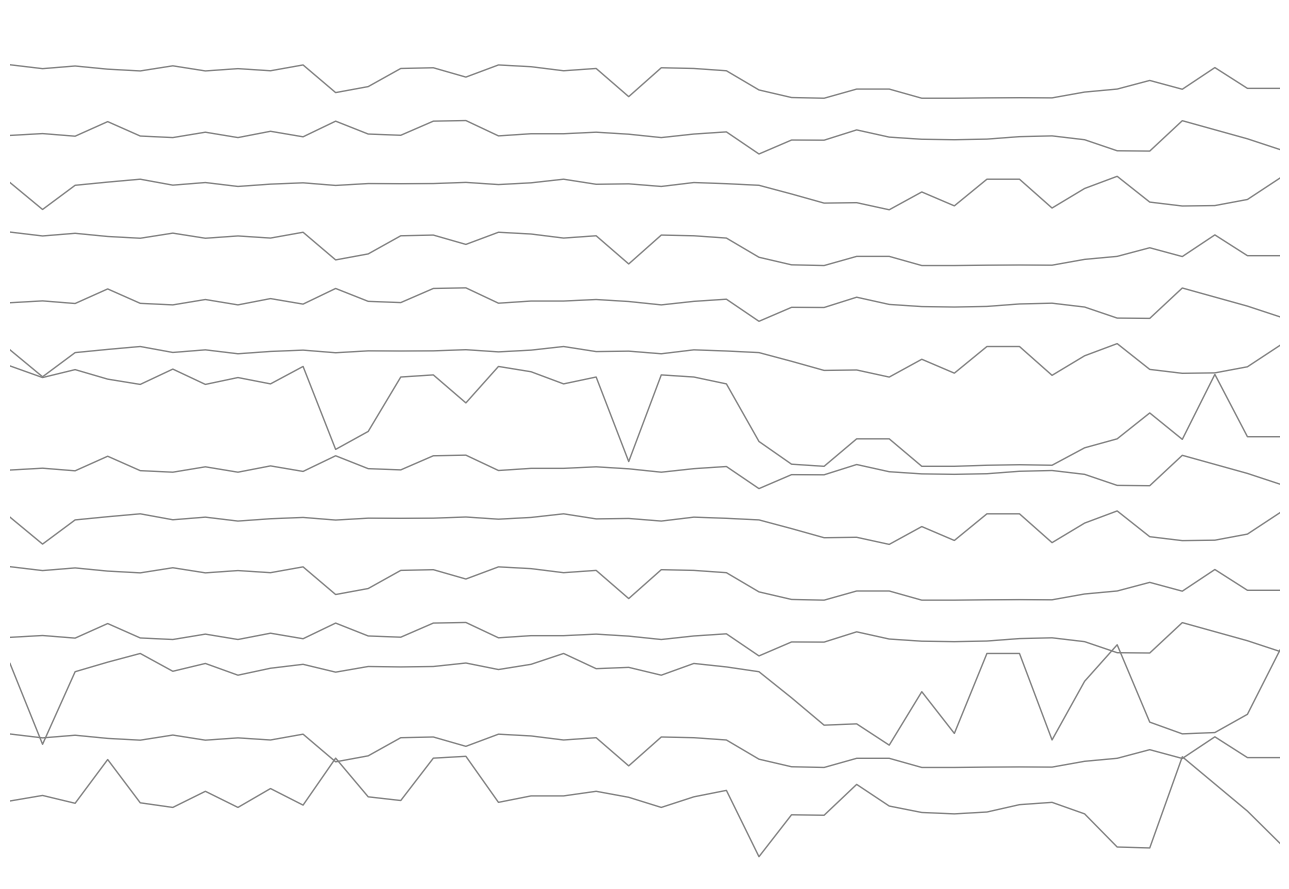

The Band0 series shows 0.6 at 20. True or false?

False